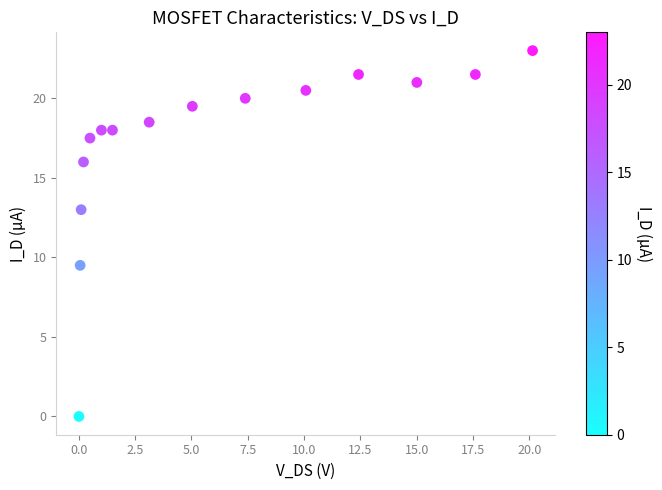

What Y value in the scatter plot is closest to 11?

9.5